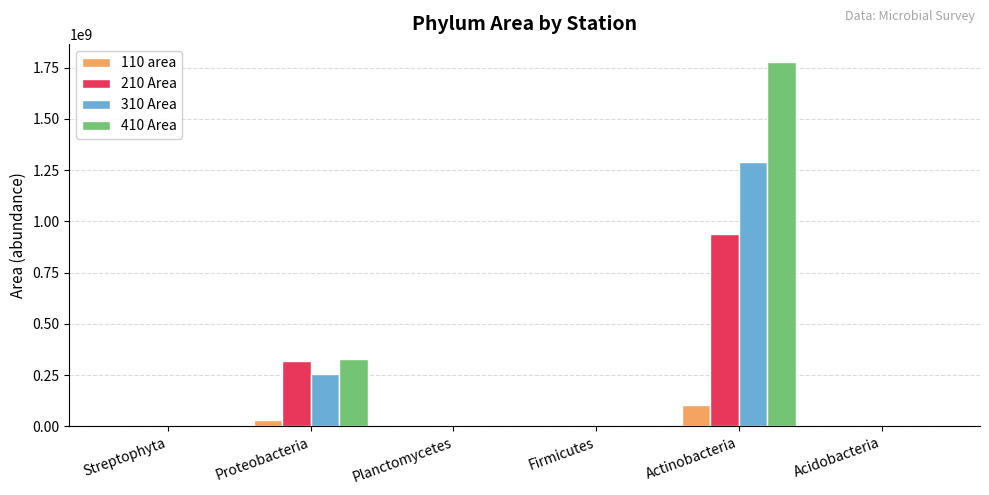

At which category is the sum across all series the highest?

Actinobacteria